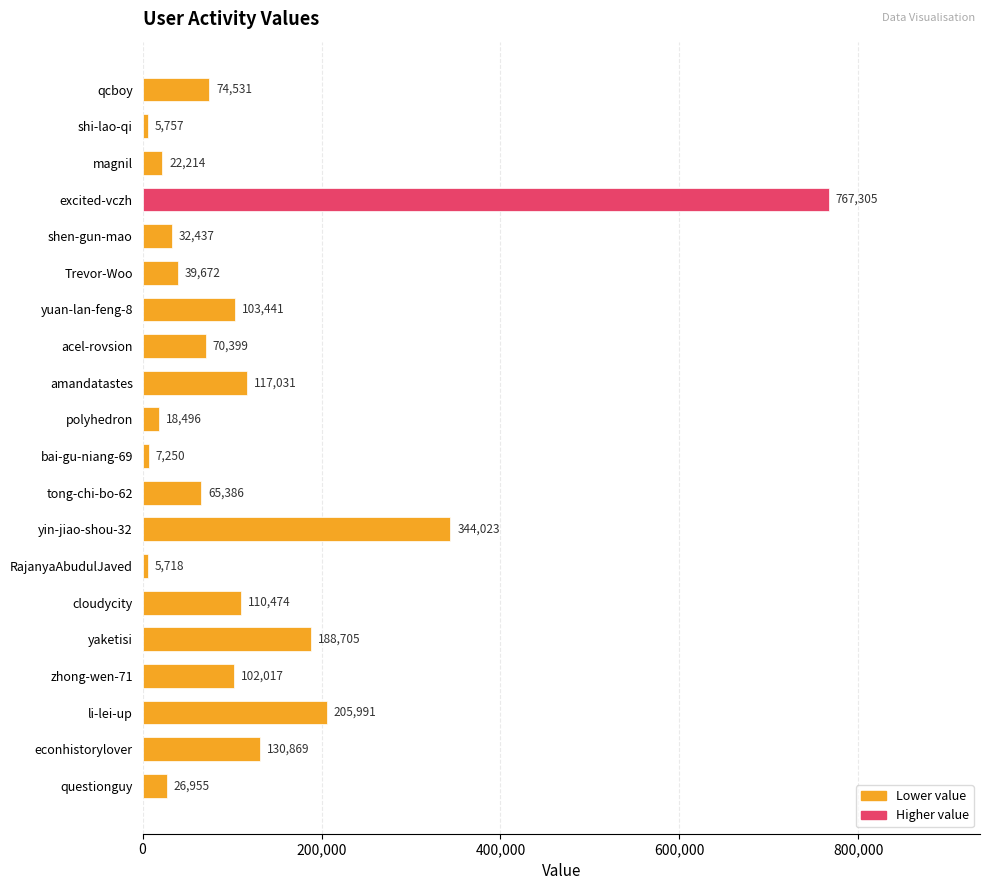

Does the chart contain any negative values?

No